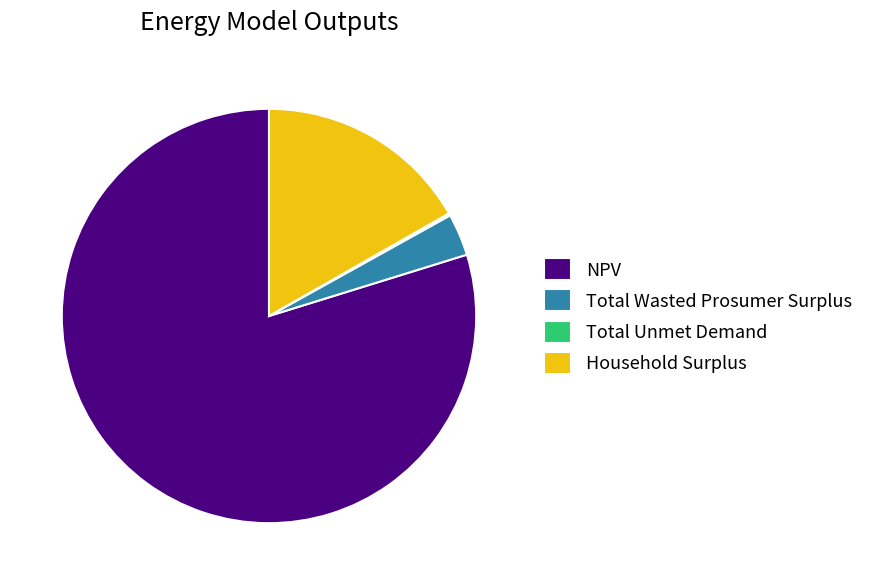

Do Total Wasted Prosumer Surplus and Household Surplus together represent more than half of the pie?

No